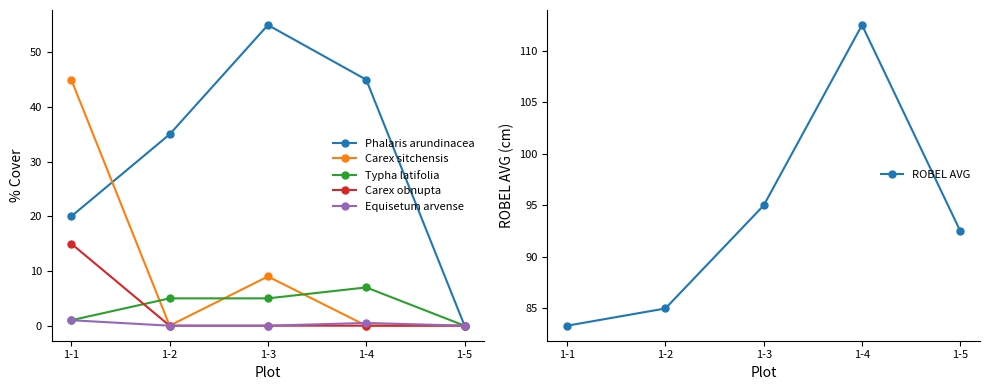

What is the average value of the Equisetum arvense series?

0.3